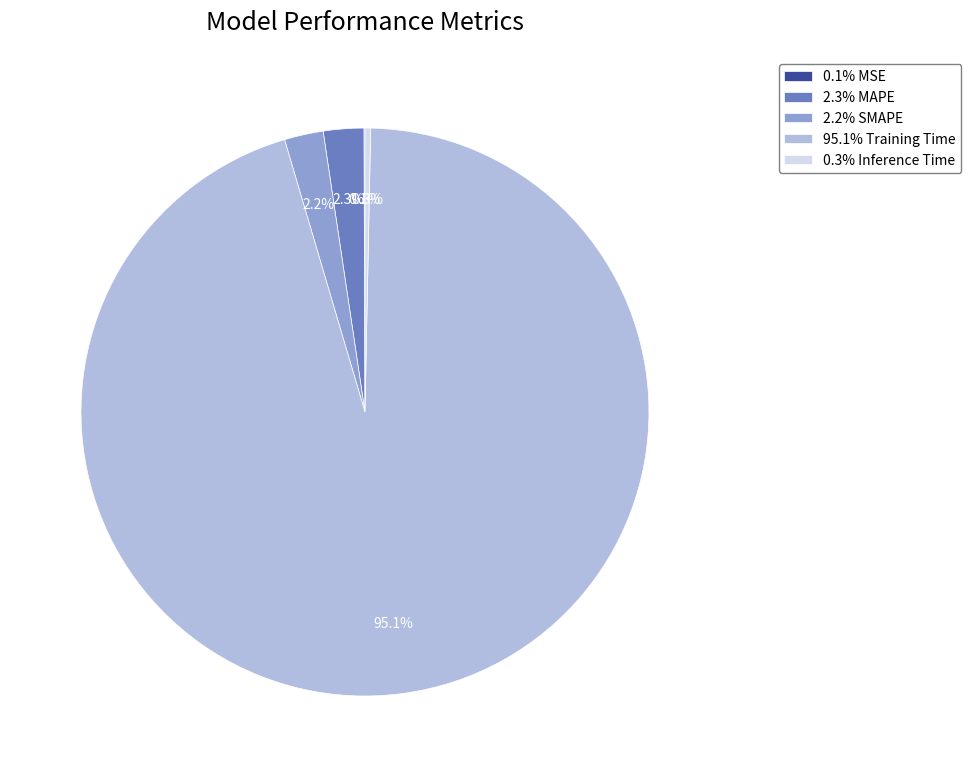

Which category accounts for the majority?

95.1% Training Time